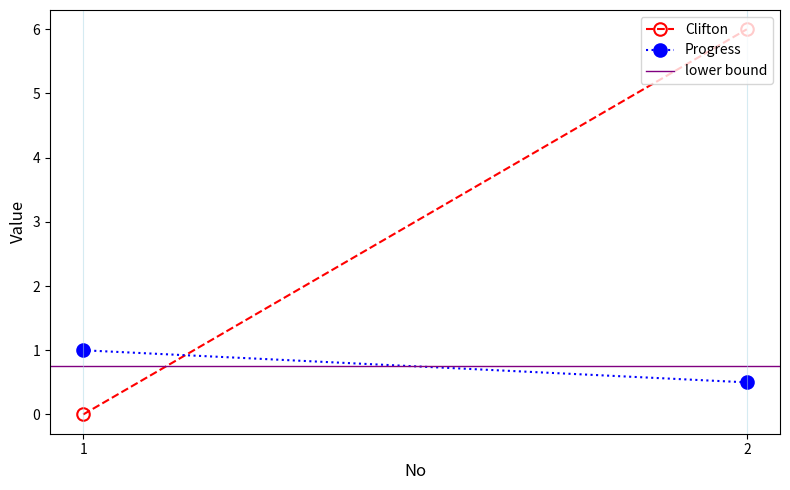

At how many categories does at least one series exceed 4?

1